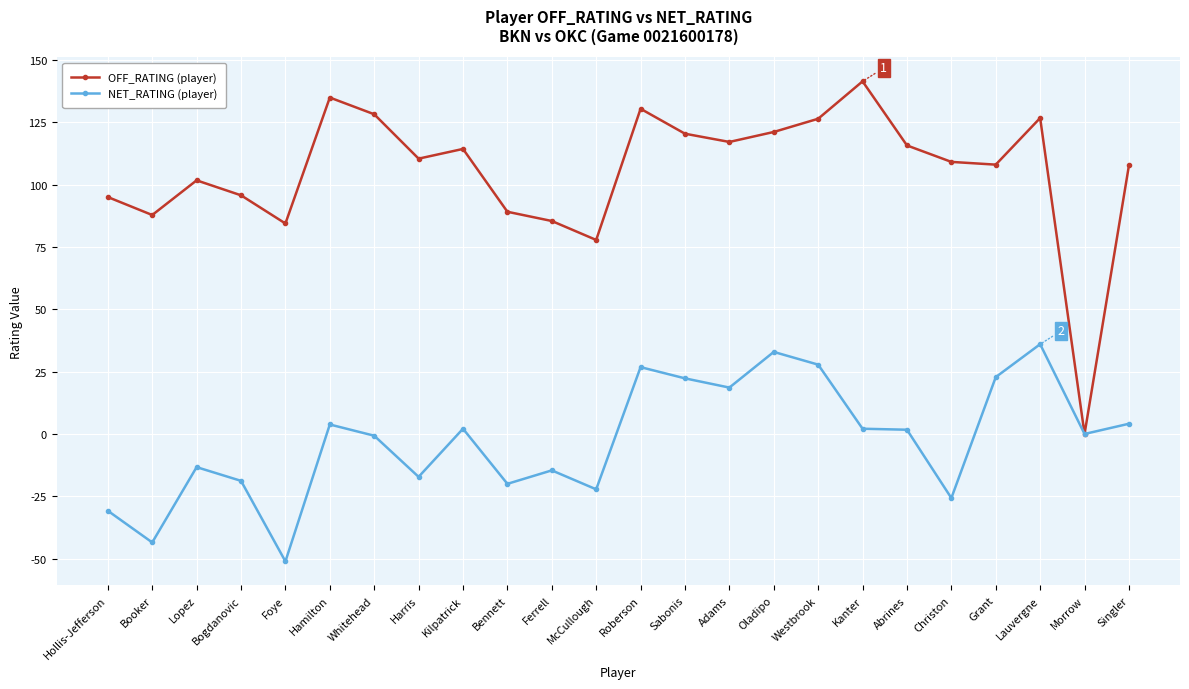

Rank the series by their average value, from highest to lowest.

OFF_RATING (player), NET_RATING (player)